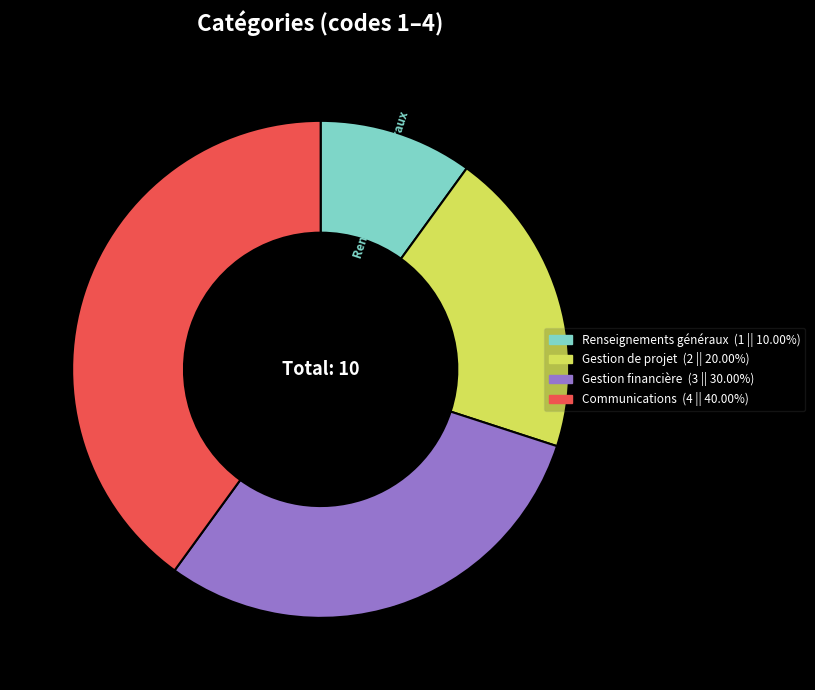

How many slices are in this pie chart?

4